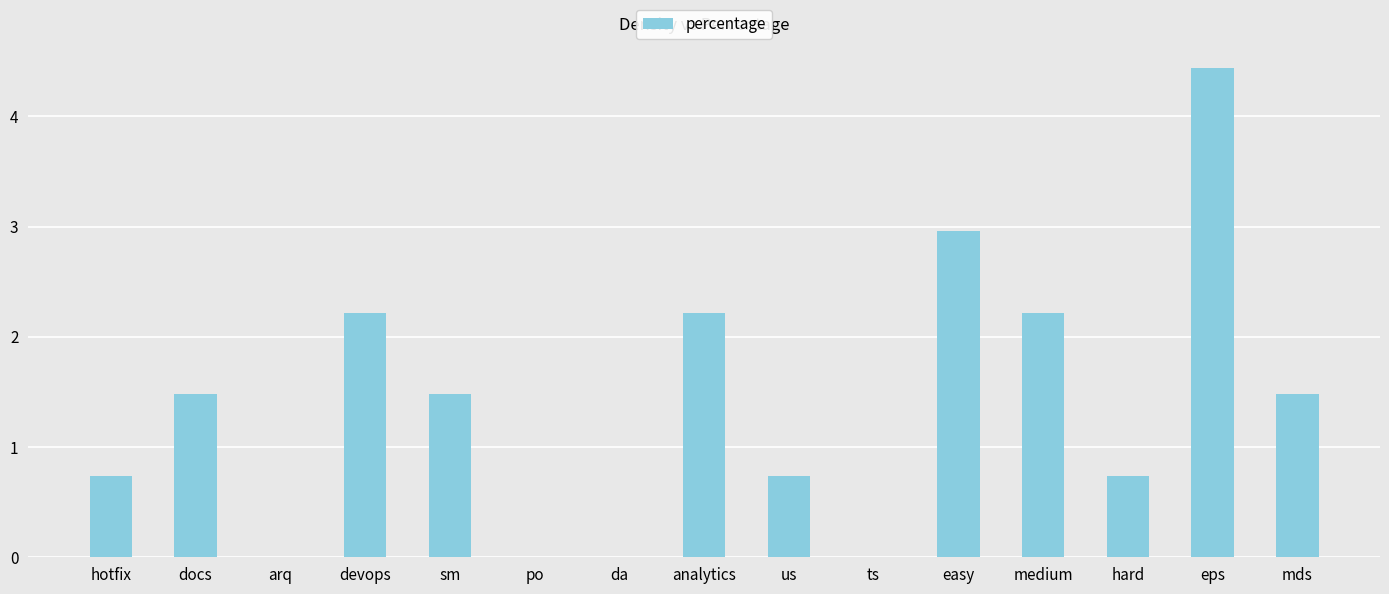

Between po and hard, which is larger?

hard